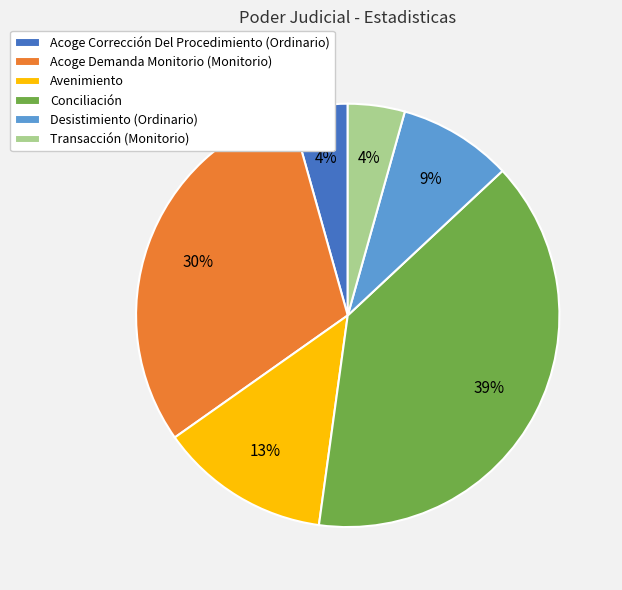

Does Avenimiento account for over 50% of the chart?

No